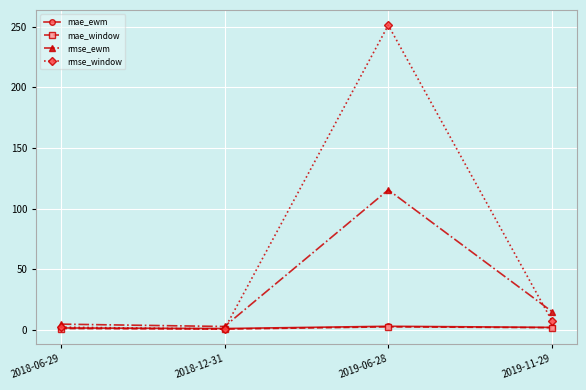

At which category is the sum across all series the highest?

2019-06-28